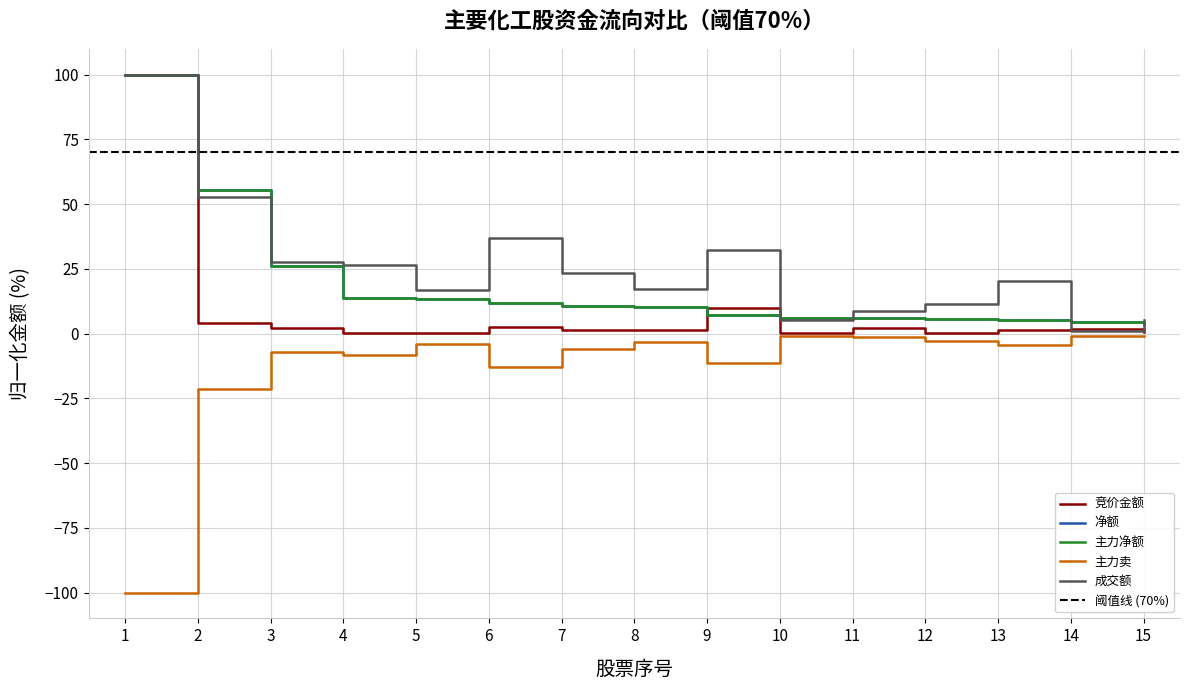

What is the difference between the maximum and minimum values in the 主力卖 series?

99.2